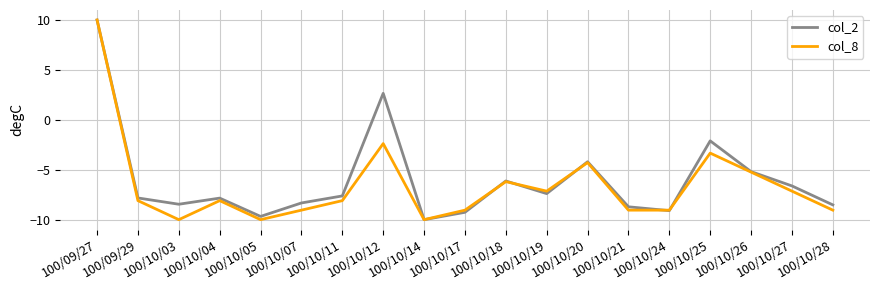

The col_2 series shows -2.1 at 100/10/28. True or false?

False